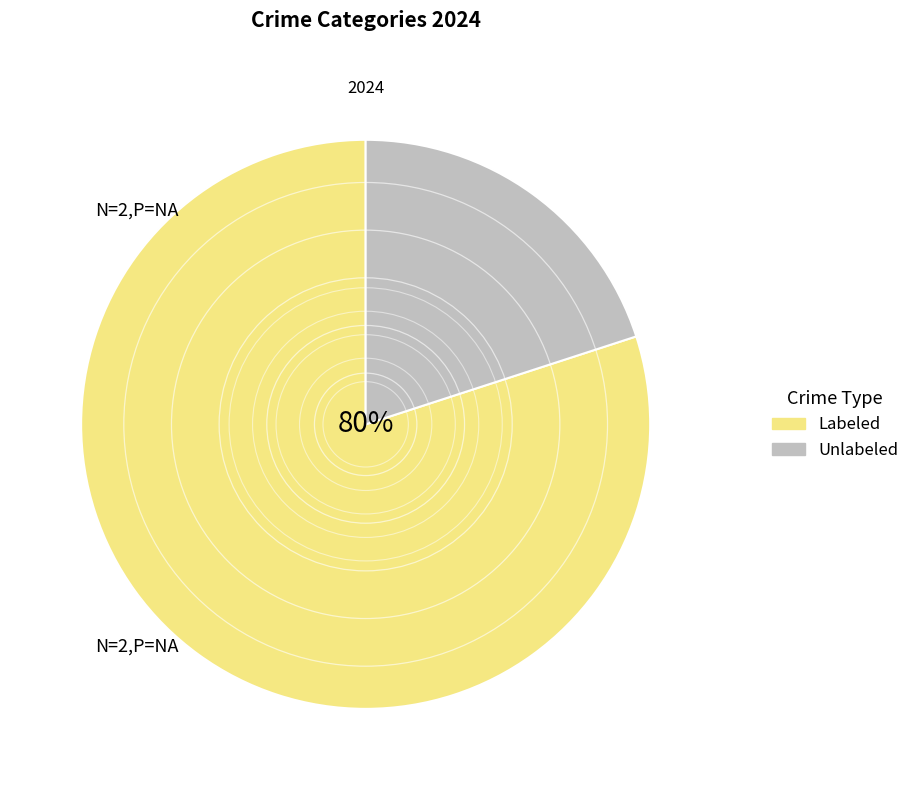

Is there a majority slice in this chart?

Yes